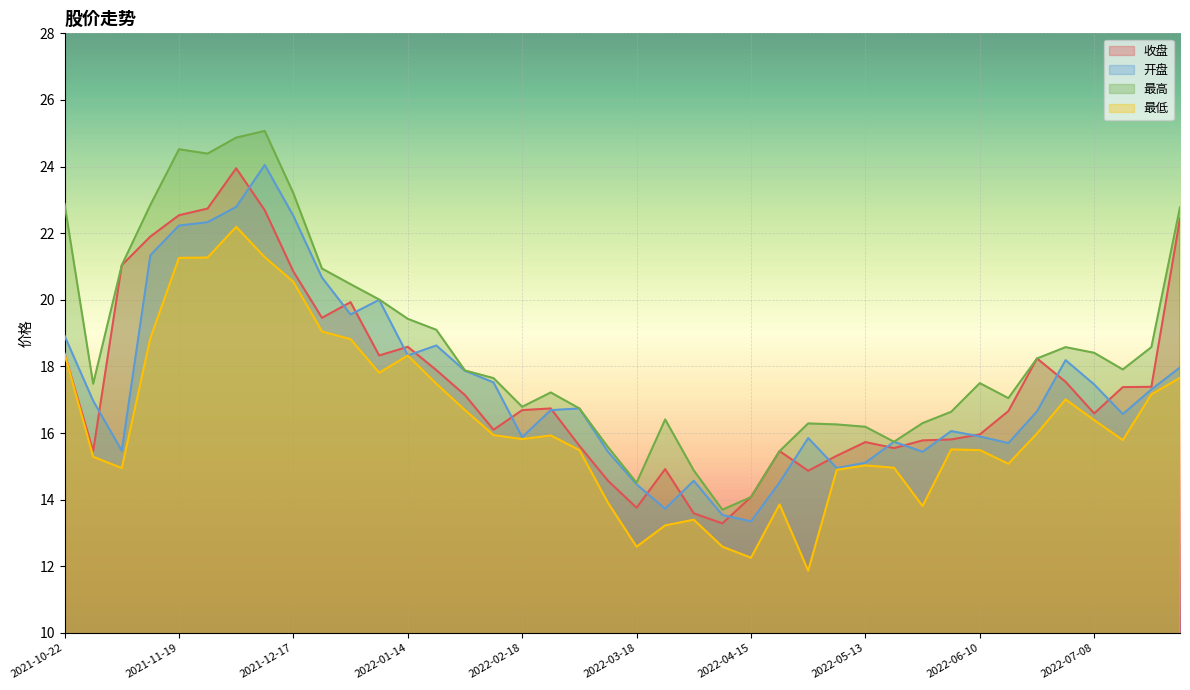

What is the label of the 29th point from the left?

2022-05-13